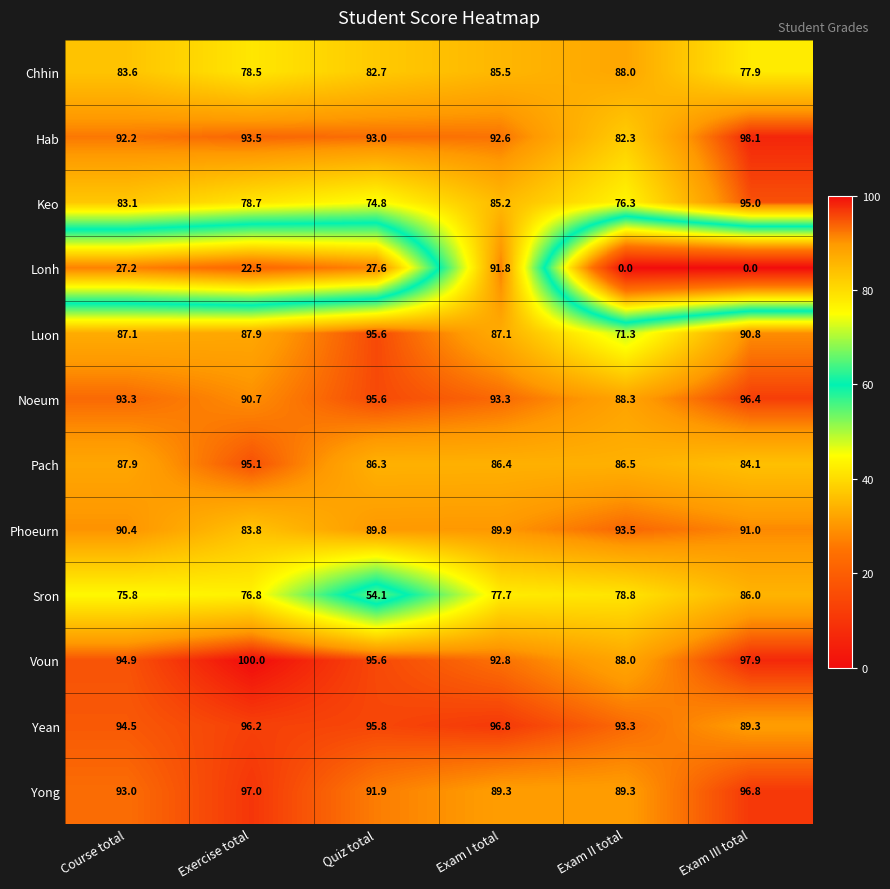

List the series in order of their peak value, highest first.

Voun, Hab, Yong, Yean, Noeum, Luon, Pach, Keo, Phoeurn, Lonh, Chhin, Sron